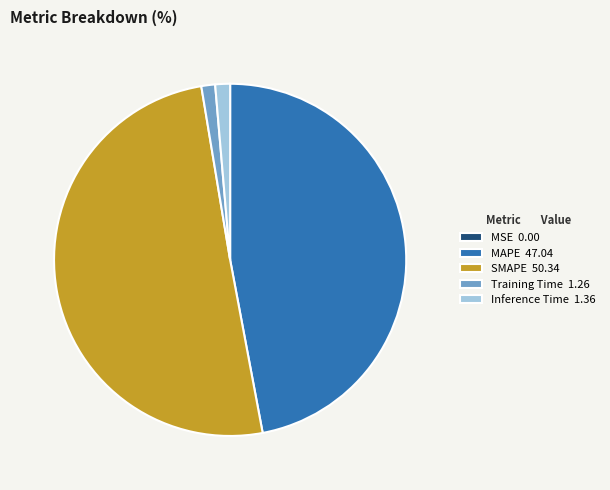

What is the majority slice?

SMAPE